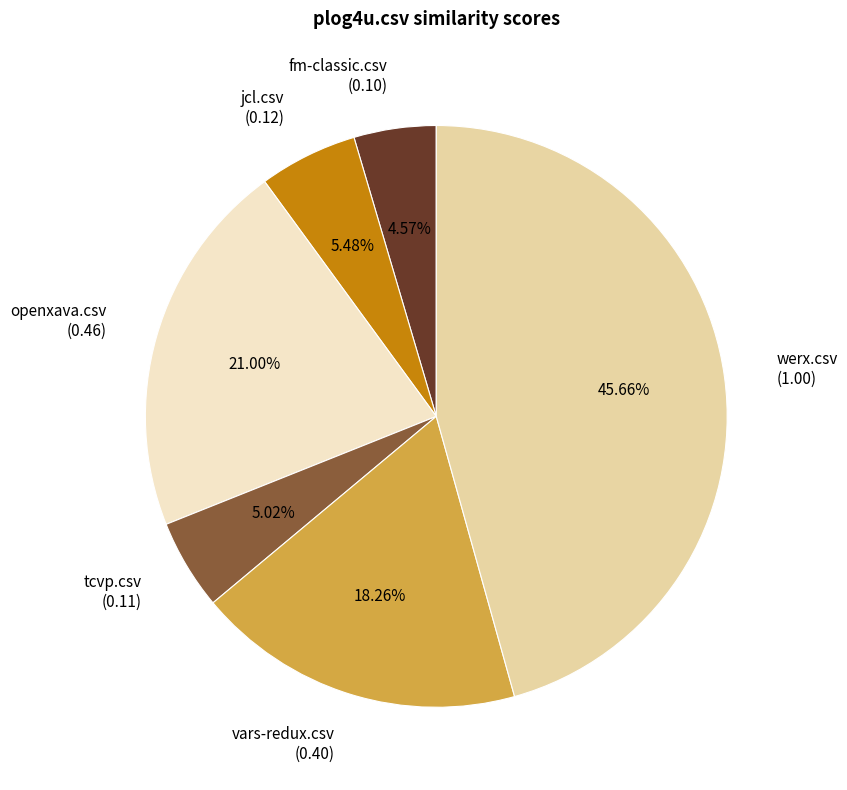

Do tcvp.csv and fm-classic.csv together represent more than half of the pie?

No